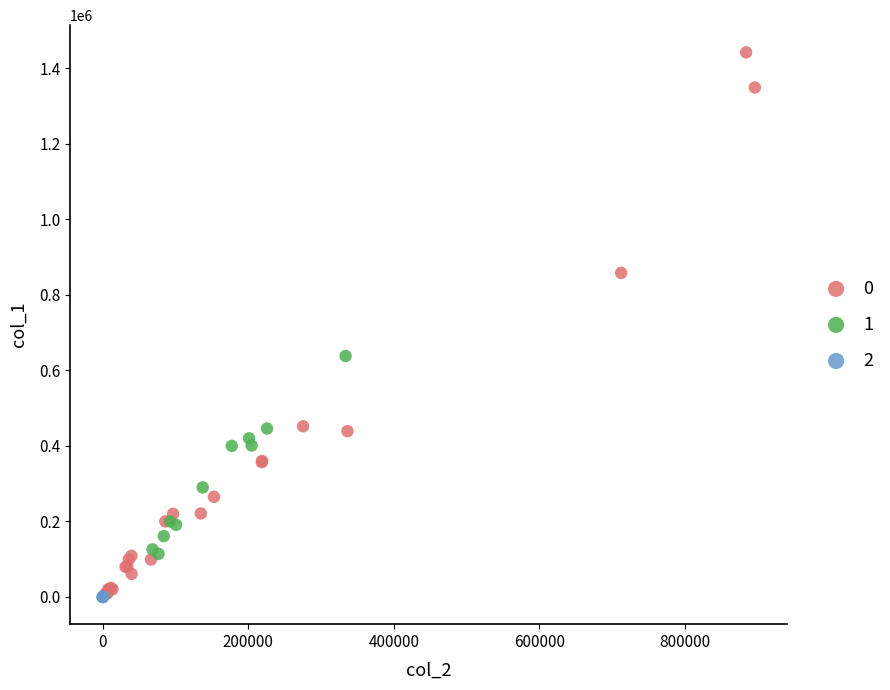

Which series reaches the maximum Y coordinate?

0